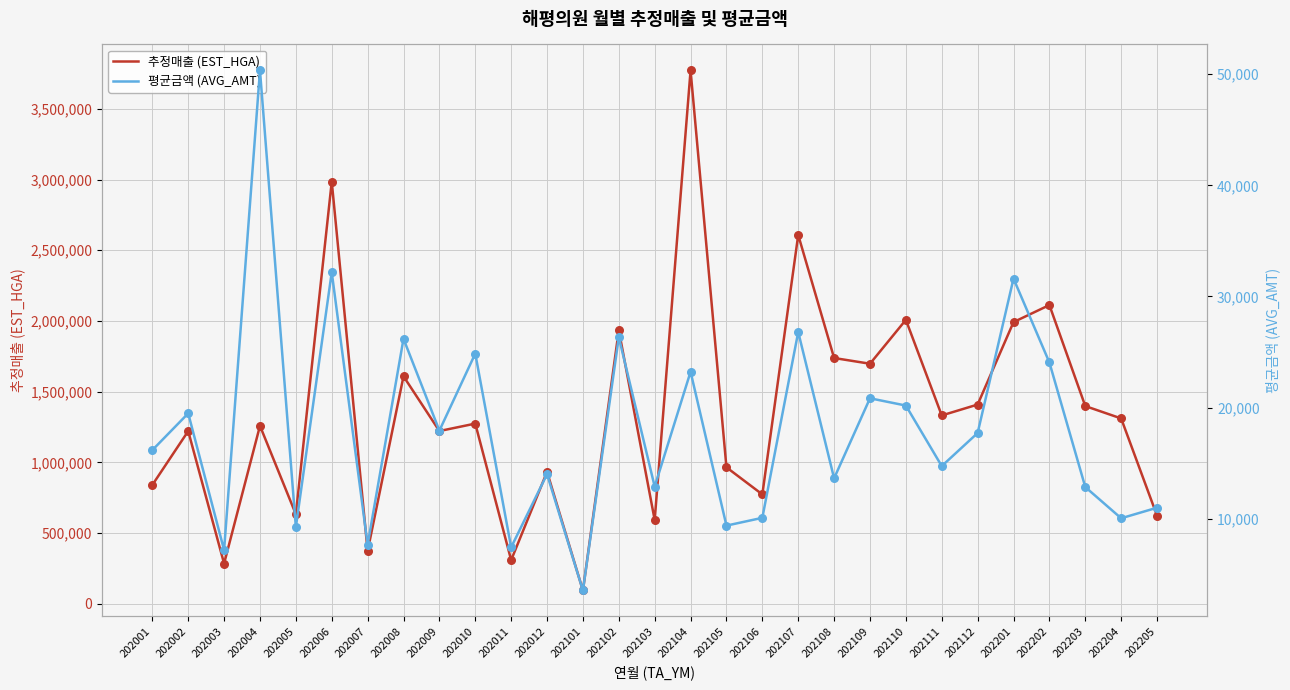

Which series has the largest total across all categories?

추정매출 (EST_HGA)